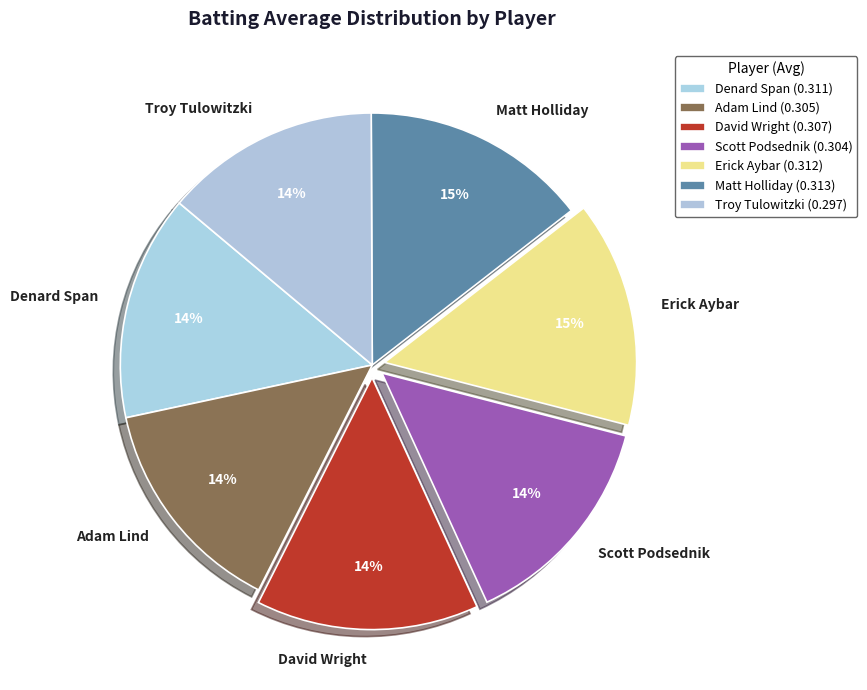

Combined, do Erick Aybar and Scott Podsednik account for over 50%?

No